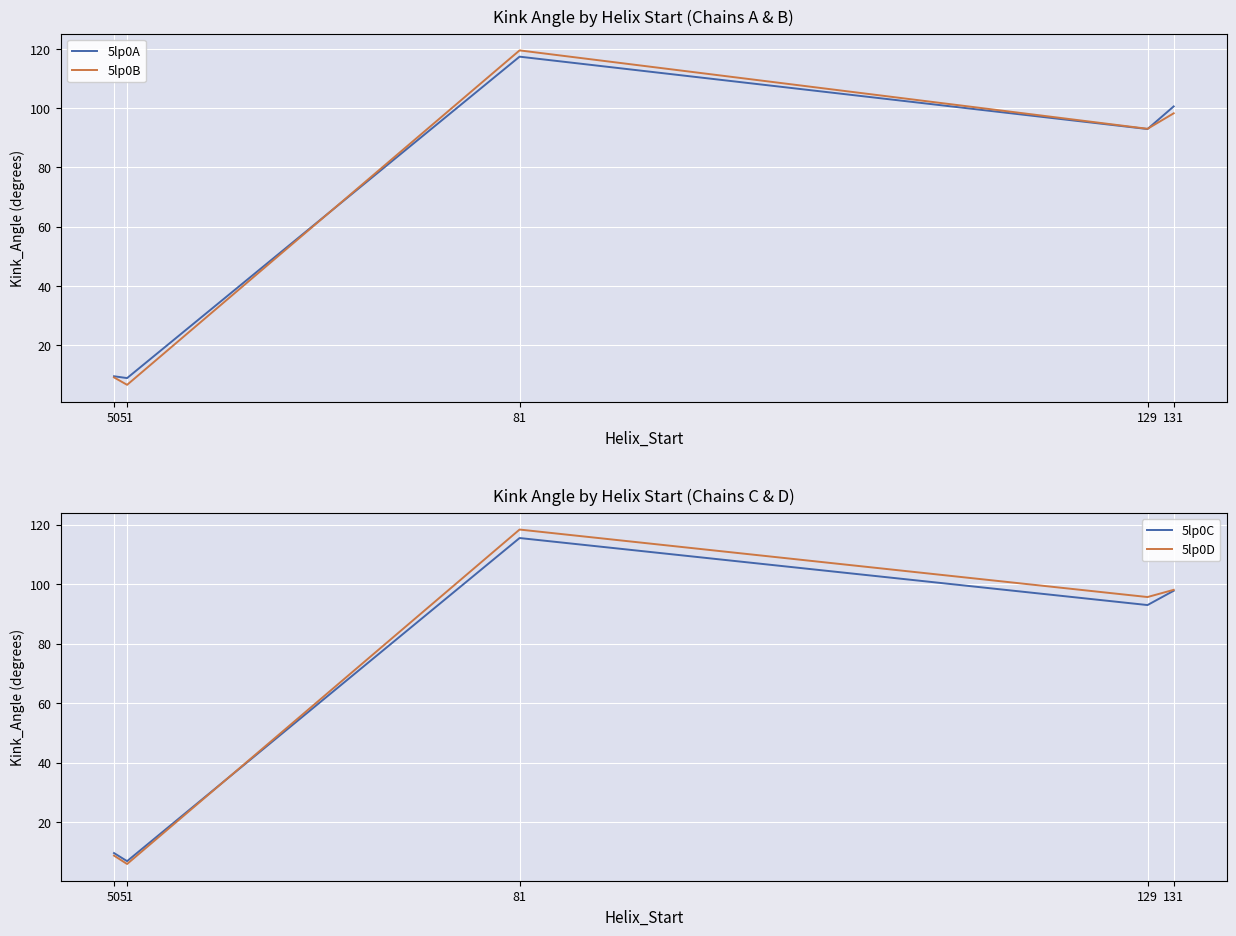

After their last crossing, which series has the higher values: 5lp0B or 5lp0C?

5lp0B